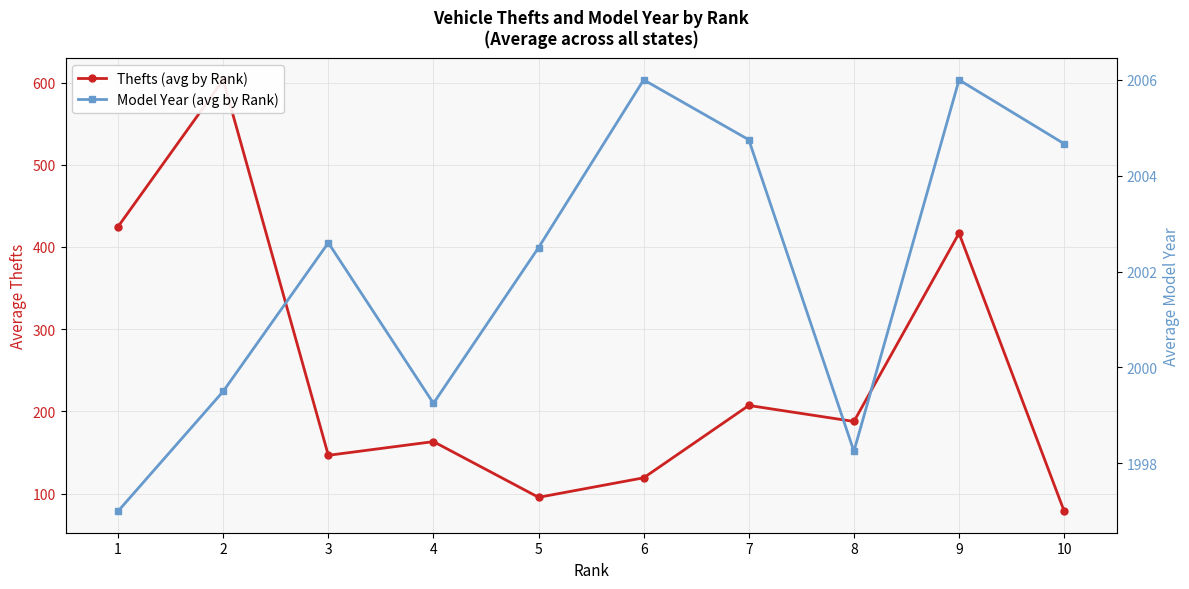

Count the number of categories in the chart.

10